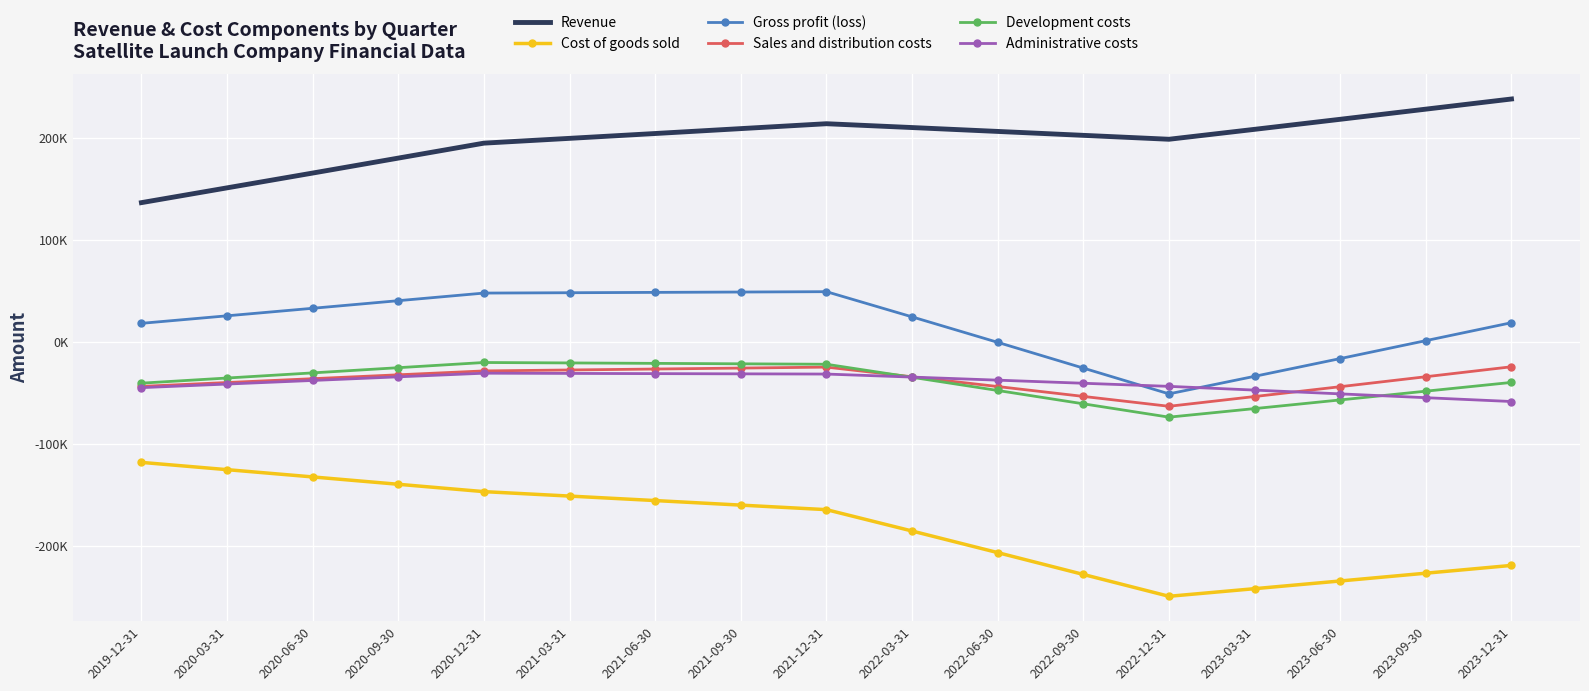

True or false: Administrative costs and Cost of goods sold intersect in this chart.

False